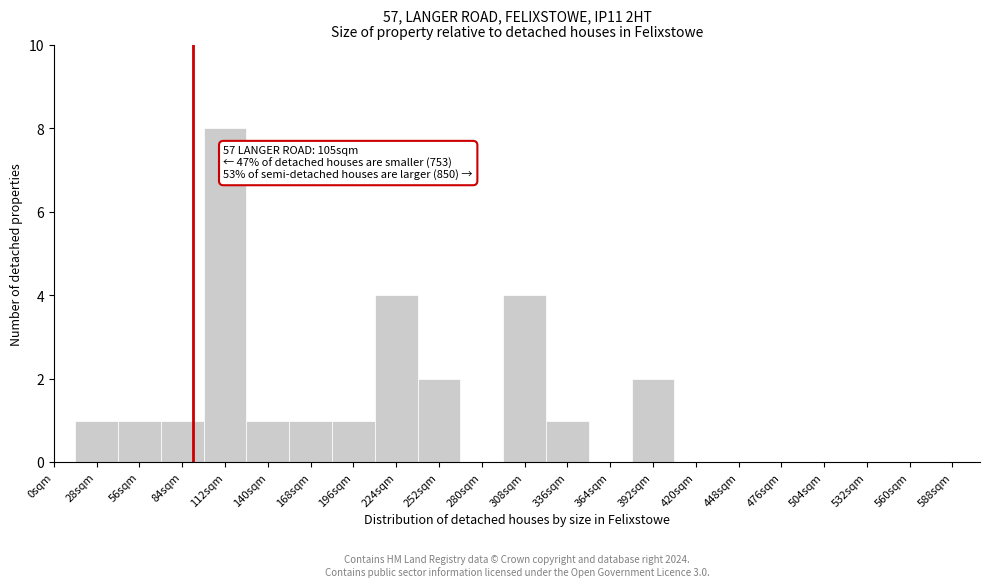

Reading left to right, what are all the values shown in this chart?

0sqm=0	28sqm=1	56sqm=1	84sqm=1	112sqm=8	140sqm=1	168sqm=1	196sqm=1	224sqm=4	252sqm=2	280sqm=0	308sqm=4	336sqm=1	364sqm=0	392sqm=2	420sqm=0	448sqm=0	476sqm=0	504sqm=0	532sqm=0	560sqm=0	588sqm=0